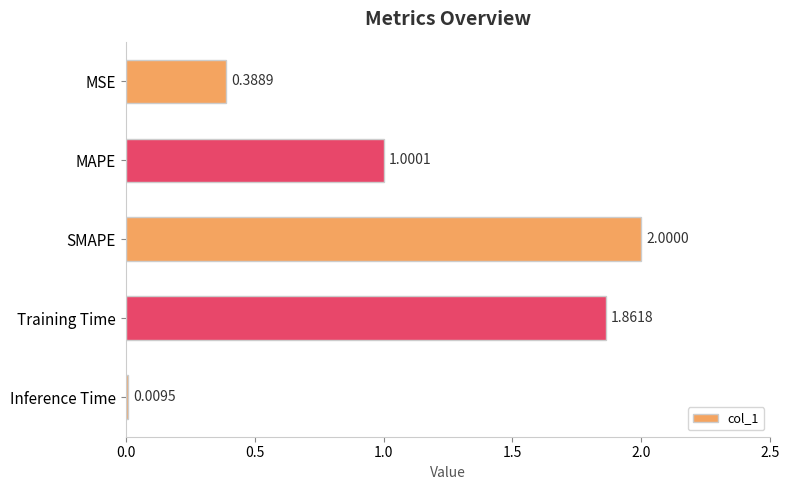

Rank the categories by value from highest to lowest.

SMAPE, Training Time, MAPE, MSE, Inference Time